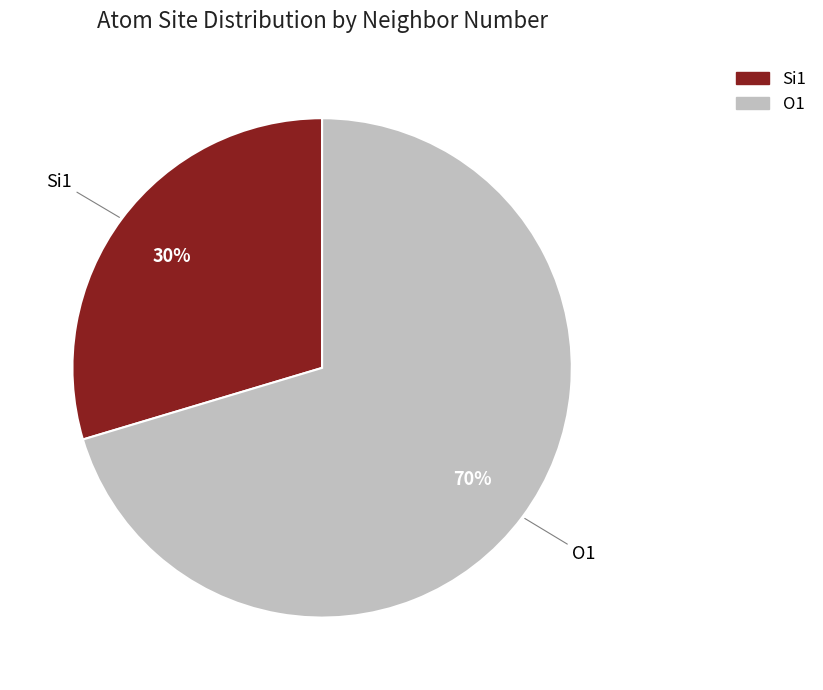

Rank the categories by value from lowest to highest.

Si1, O1